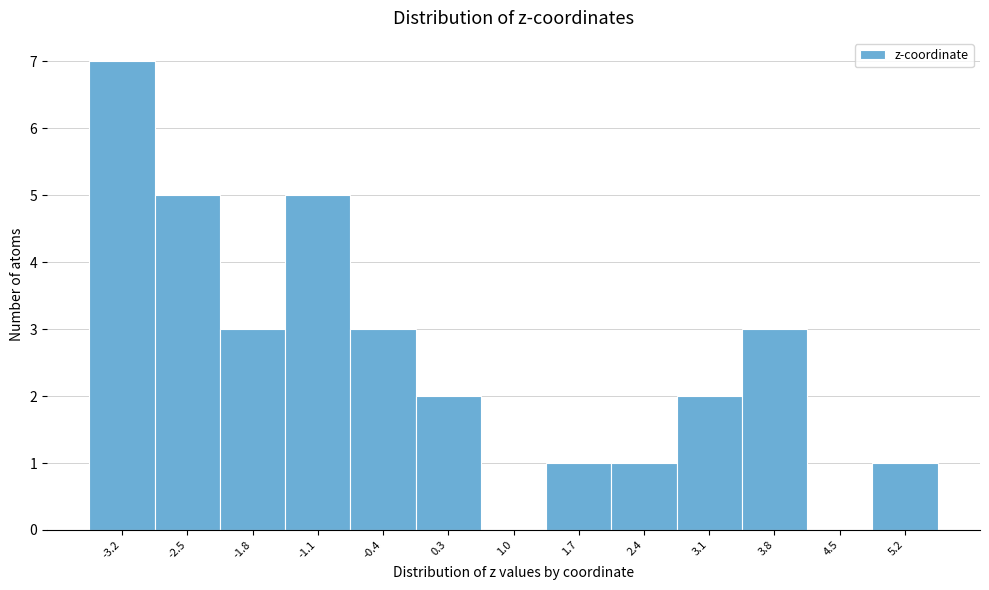

Reading left to right, transcribe this chart: for each bar, give the range it covers on the x-axis and its height. Neither the bar edges nor the heights are printed on the chart, so give them approximately, as read against the axes.

-3.6 to -2.9: 7
-2.9 to -2.2: 5
-2.2 to -1.5: 3
-1.5 to -0.8: 5
-0.8 to -0.1: 3
-0.1 to 0.6: 2
0.6 to 1.3: 0
1.3 to 2.0: 1
2.0 to 2.7: 1
2.7 to 3.4: 2
3.4 to 4.1: 3
4.1 to 4.8: 0
4.8 to 5.5: 1